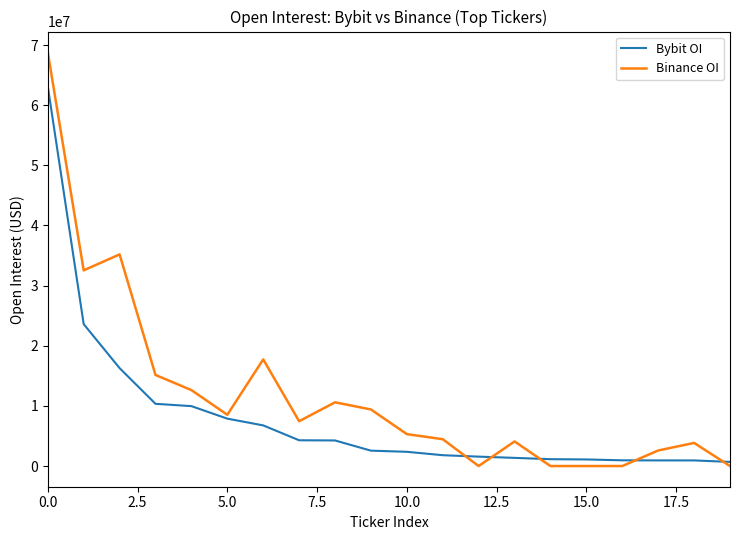

What is the maximum value for Binance OI?

68802267